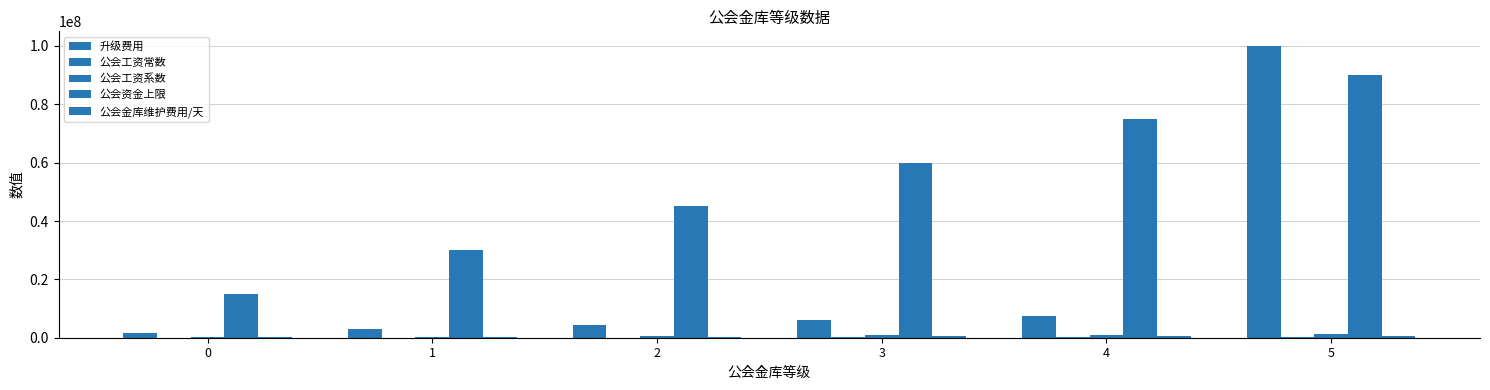

Are the bars horizontal?

No